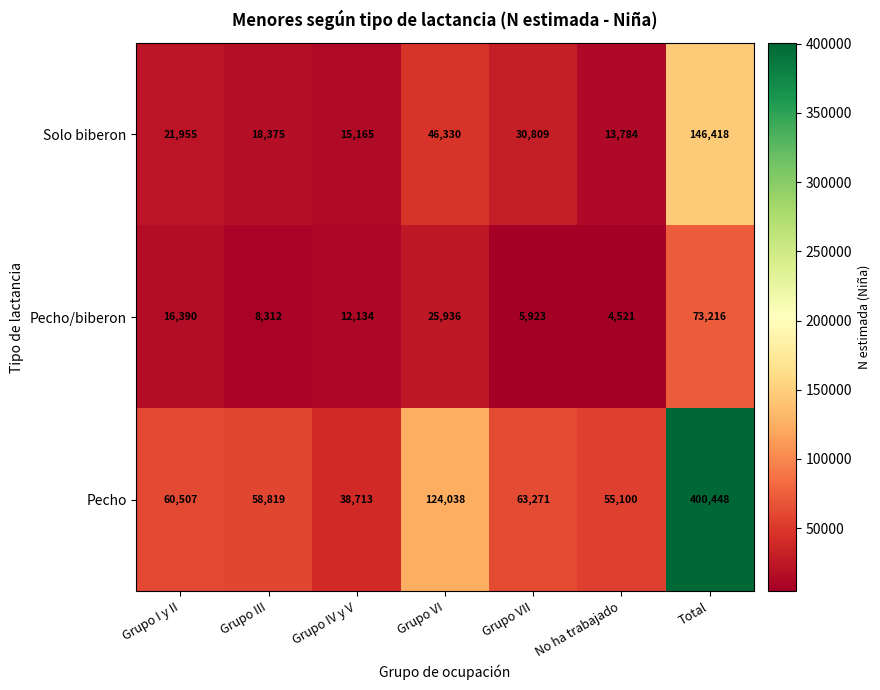

At No ha trabajado, list the series in order from largest to smallest.

Pecho, Solo biberon, Pecho/biberon